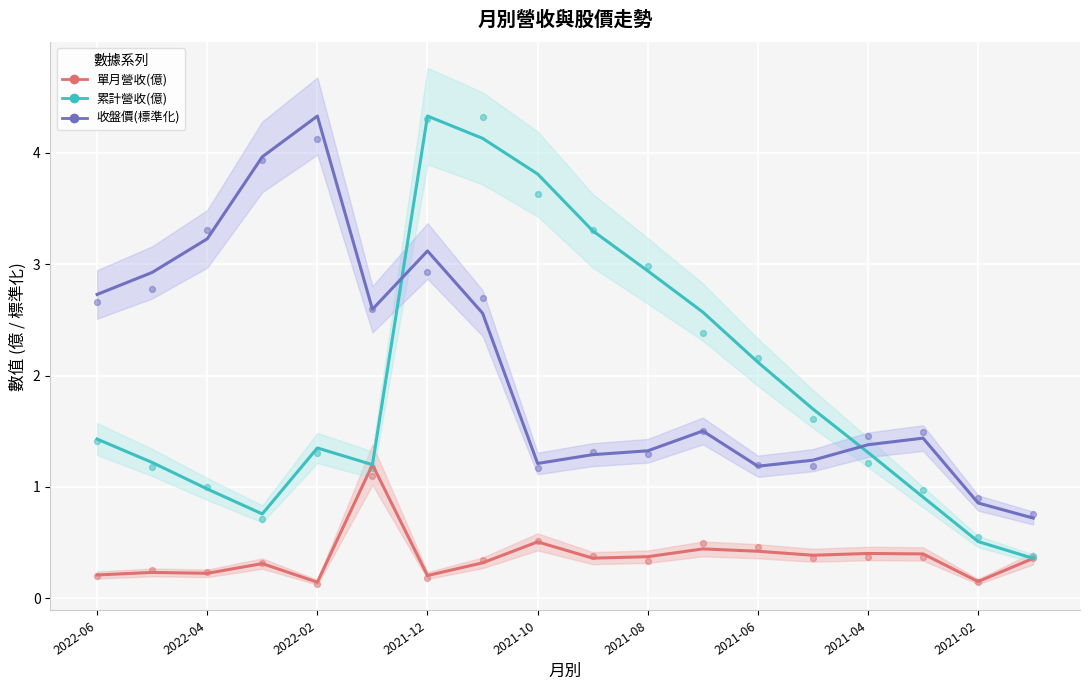

Which series has the largest Y range (max minus min)?

累計營收(億)